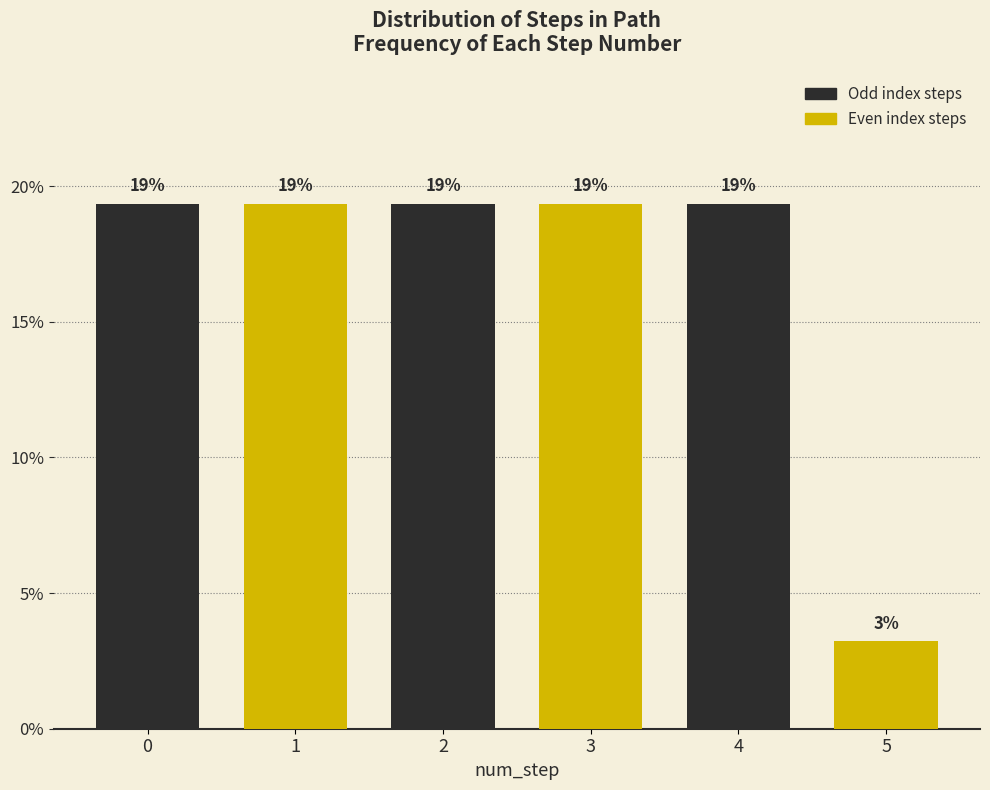

Are the bars horizontal?

No